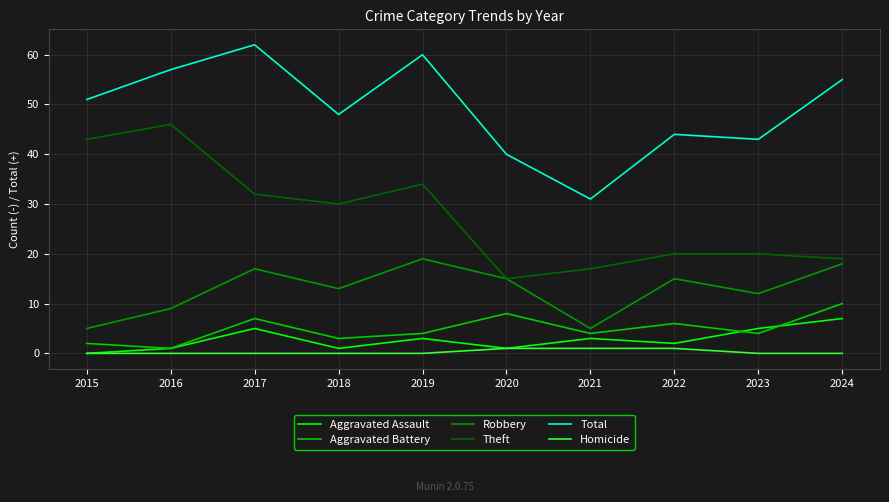

What is the difference between the second highest and minimum values in the Homicide series?

1